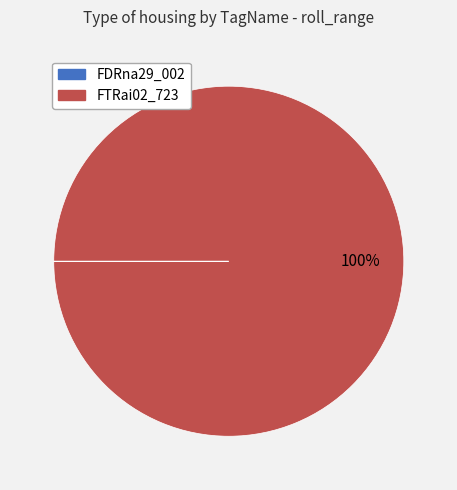

True or false: FTRai02_723 accounts for 100% of the total.

True